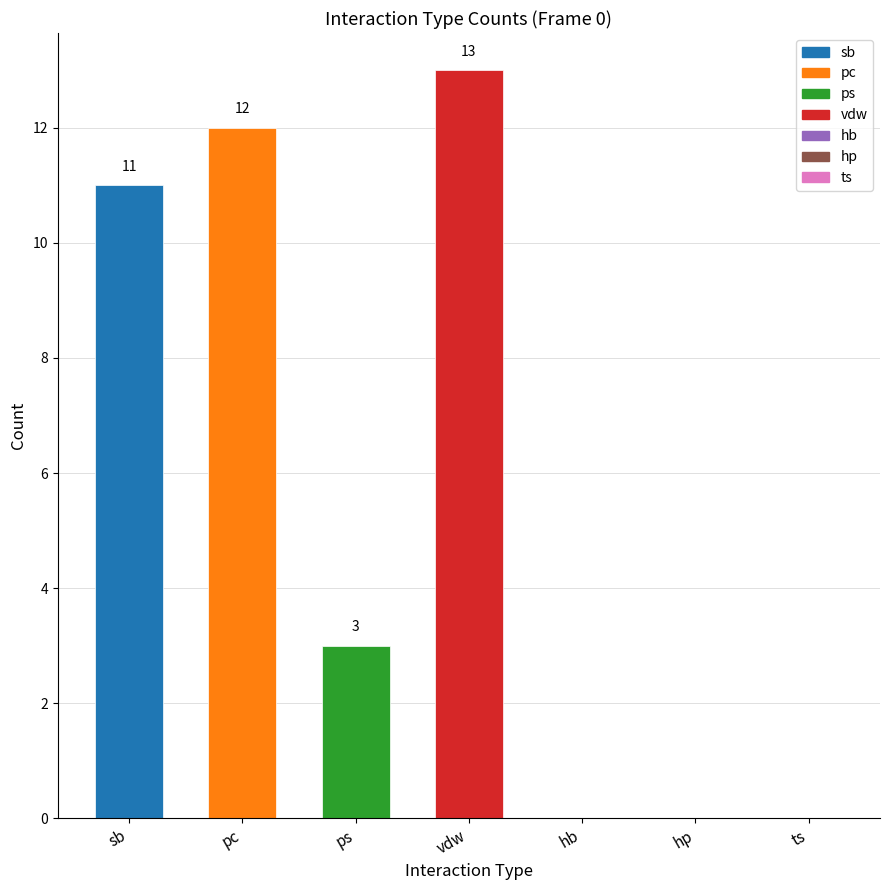

Reading right to left, list all the values displayed in this chart.

0	0	0	13	3	12	11